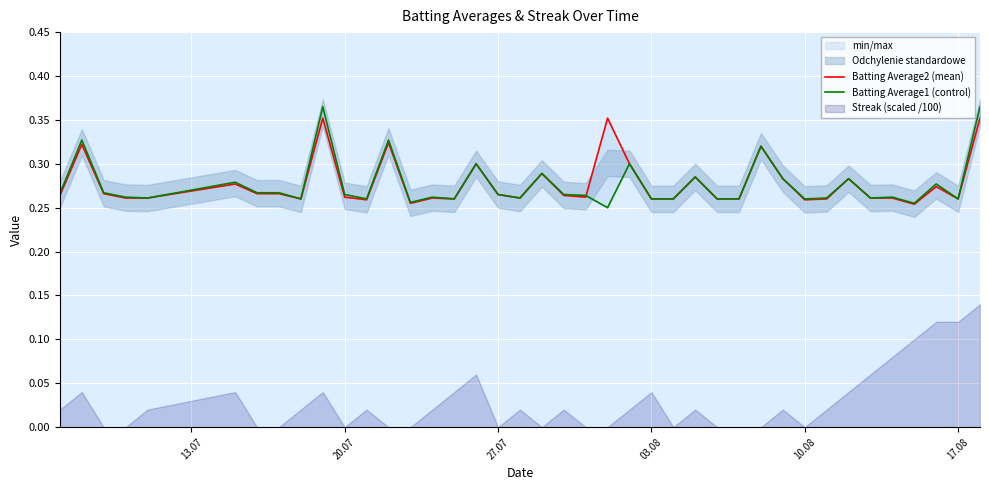

List the series in order of their peak value, highest first.

Batting Average1 (control), Batting Average2 (mean)